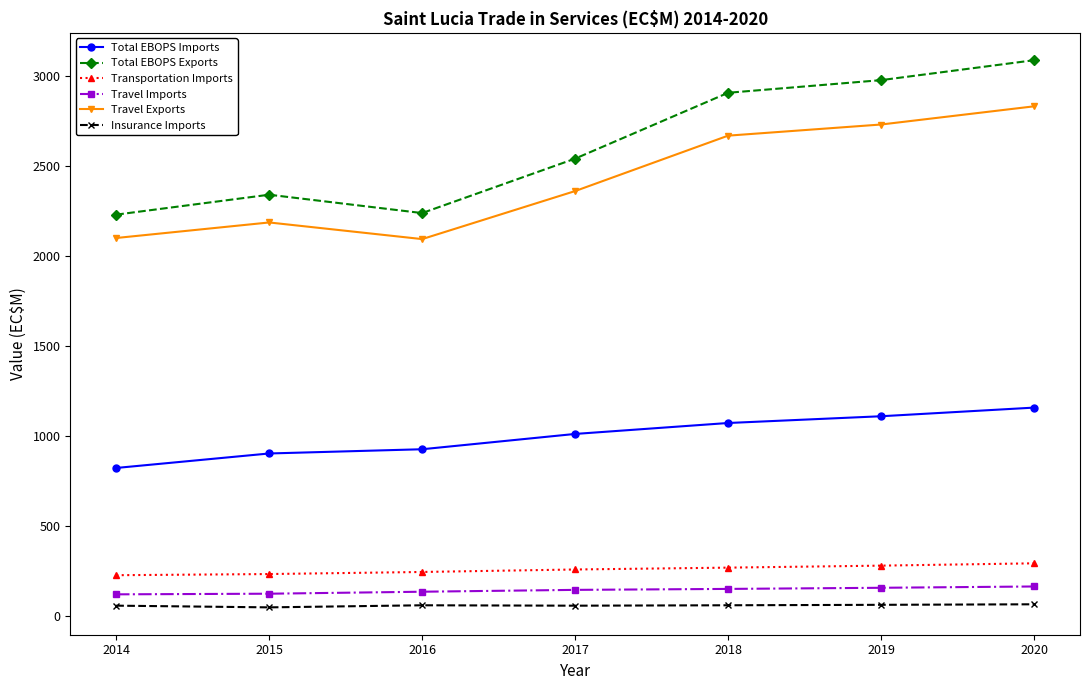

Which series has the largest range (max minus min)?

Total EBOPS Exports